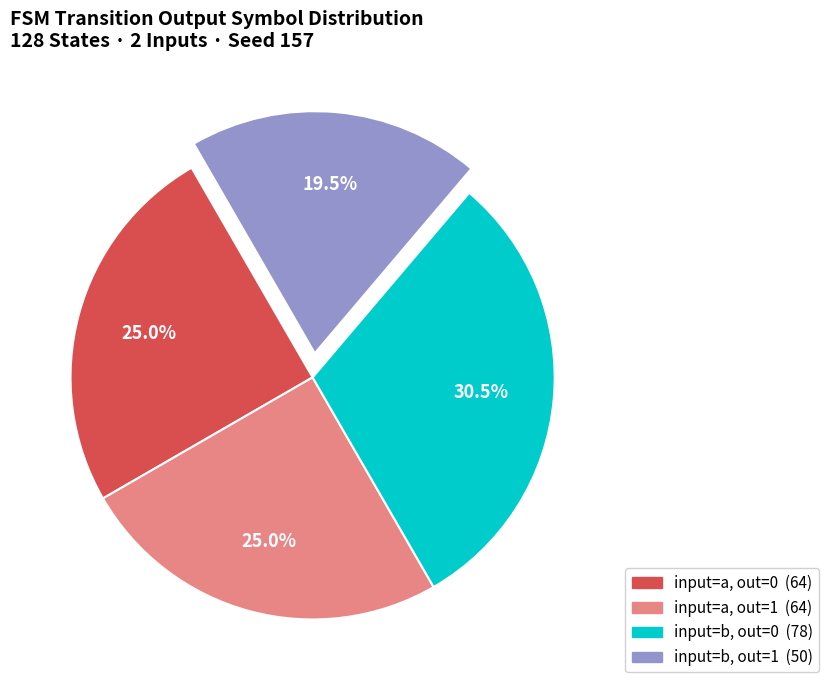

Does any single category account for the majority?

No